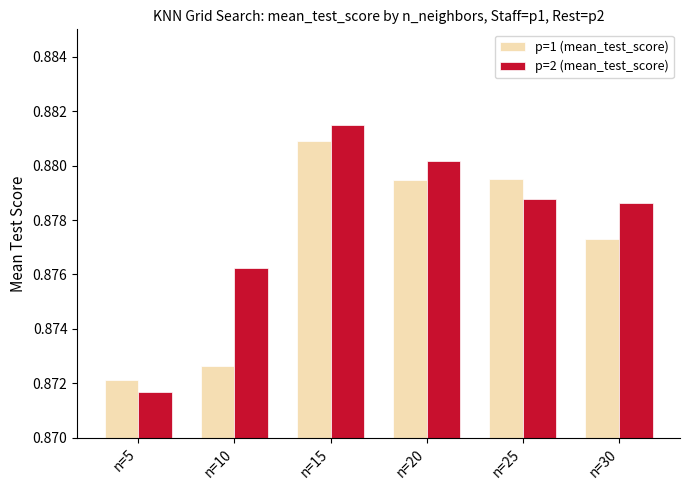

The value of p=2 (mean_test_score) at n=5 is 1.3. True or false?

False